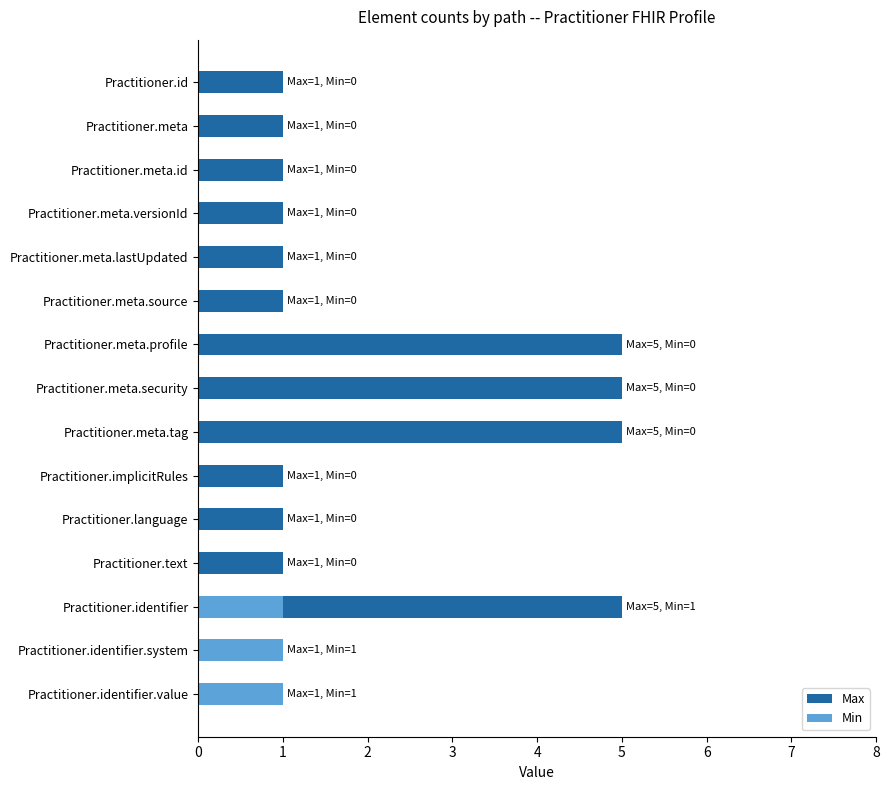

What are all the series names shown in the legend?

Max, Min